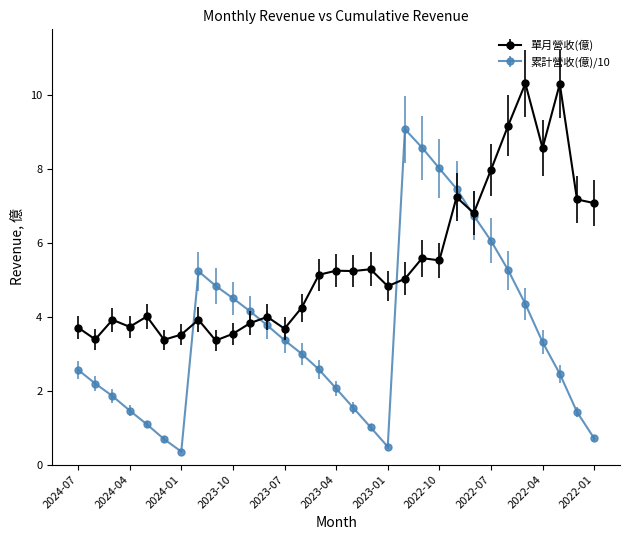

What is the value of the 單月營收(億) point at the 17th from the left?

5.2